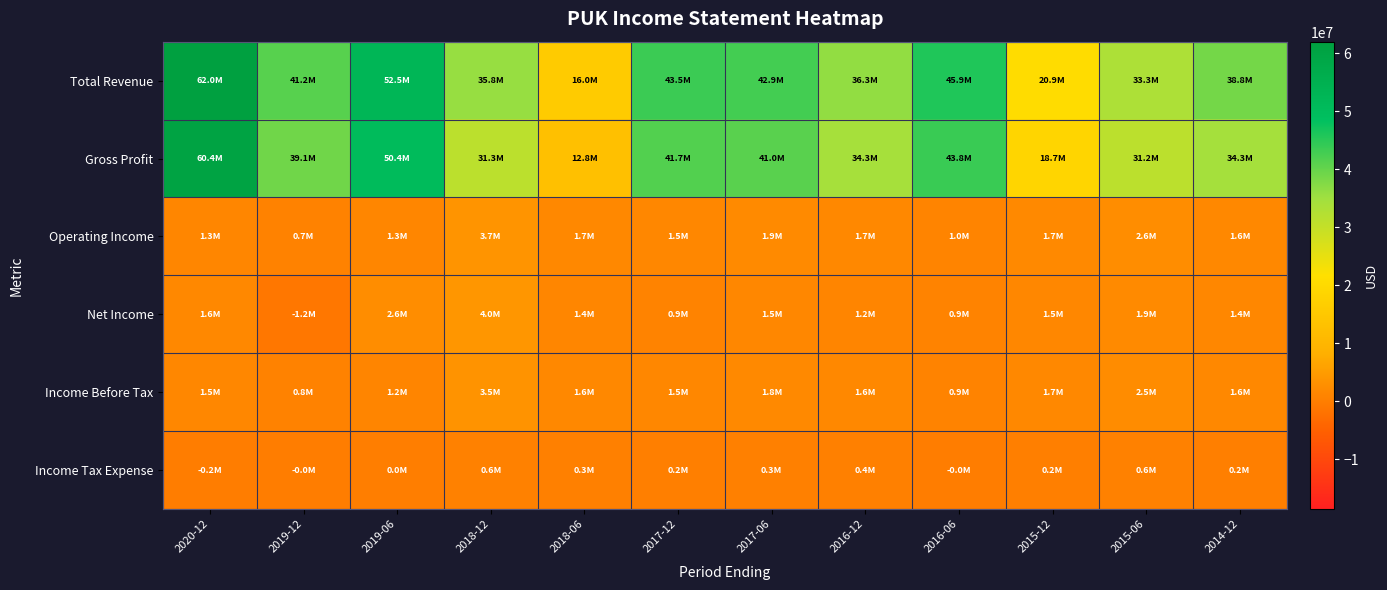

What is the greatest value displayed?

62037000